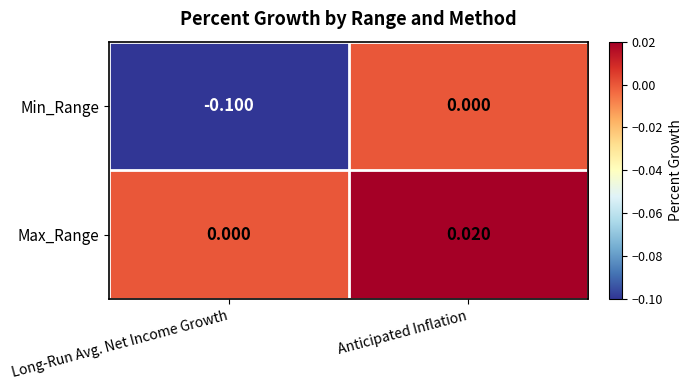

Where is Max_Range nearest to the value 0?

Long-Run Avg. Net Income Growth